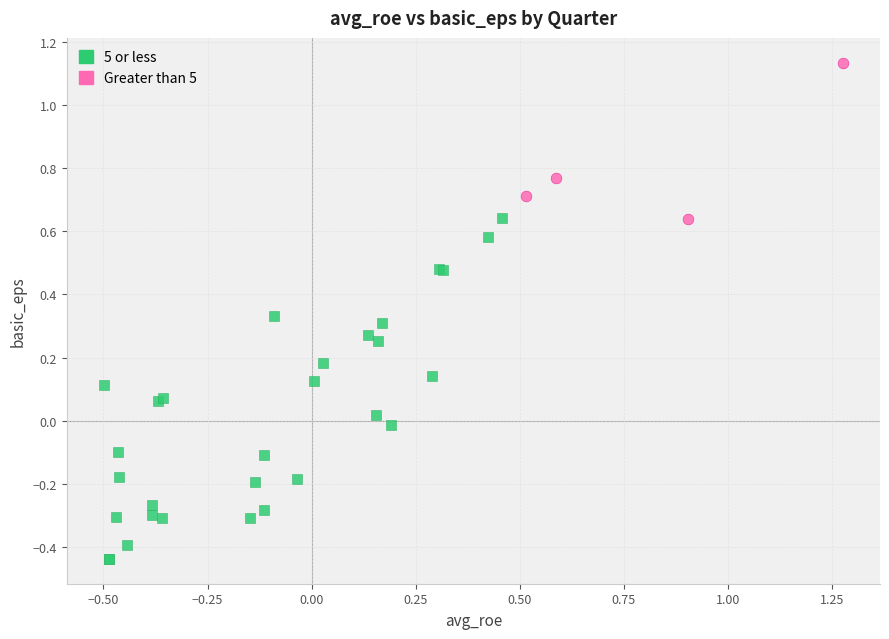

Which series contains the lowest Y value?

5 or less